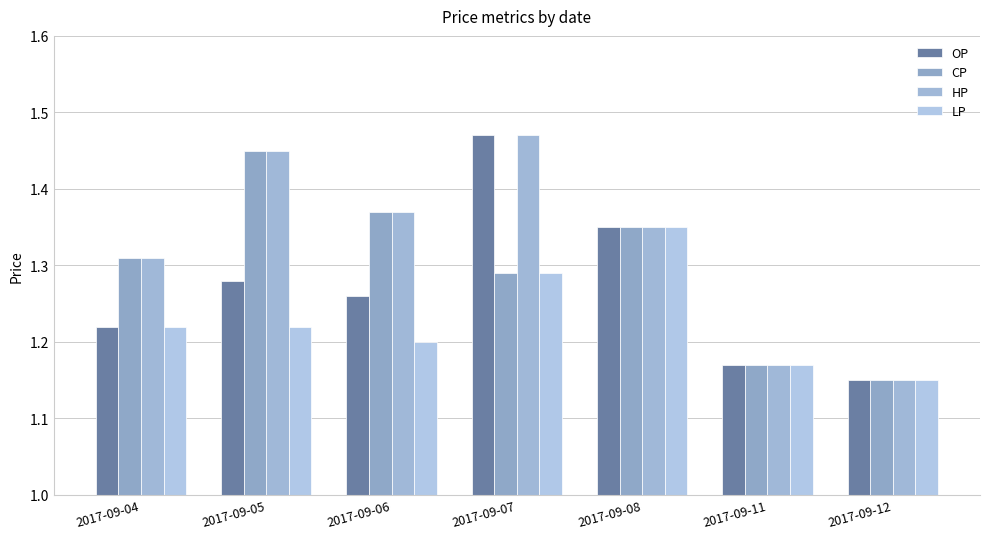

What is the value of the LP bar at the 6th from the left?

1.2